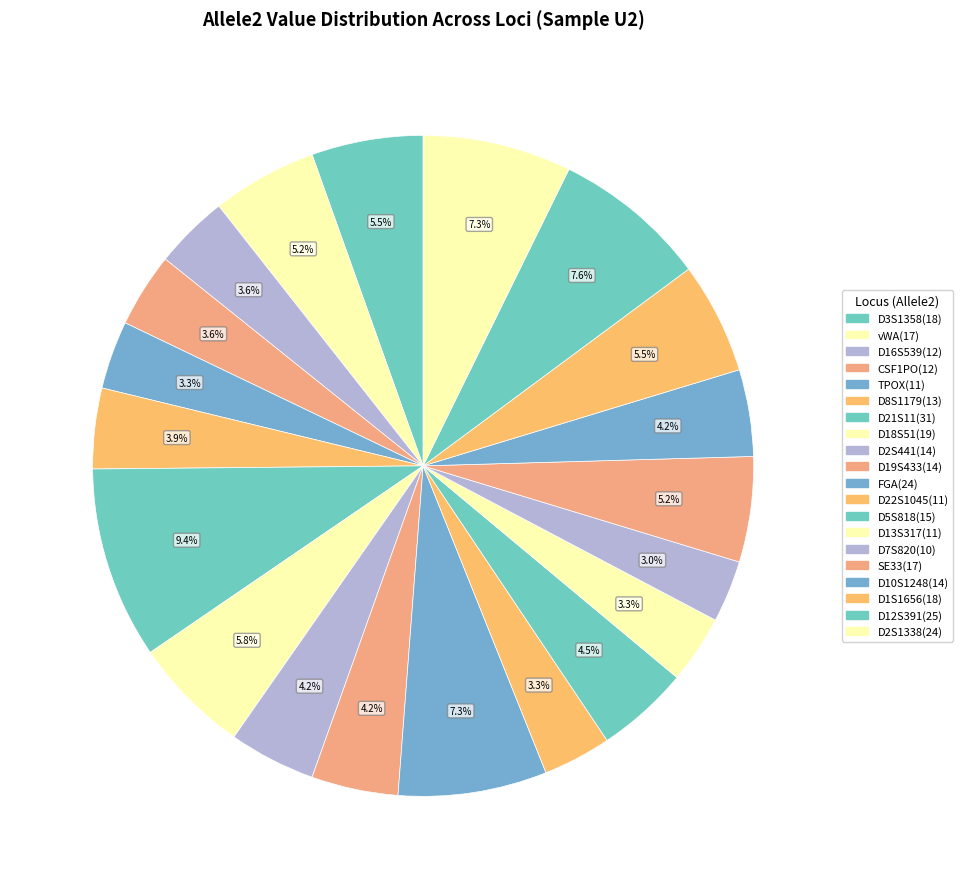

What is the change in value from D13S317(11) to D2S1338(24)?

+13